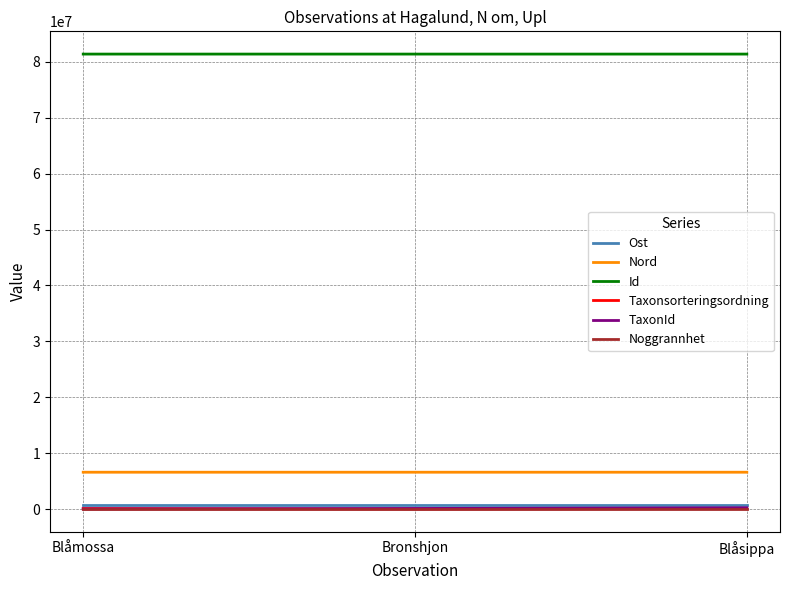

What is the highest value of the Nord series?

6585213.1